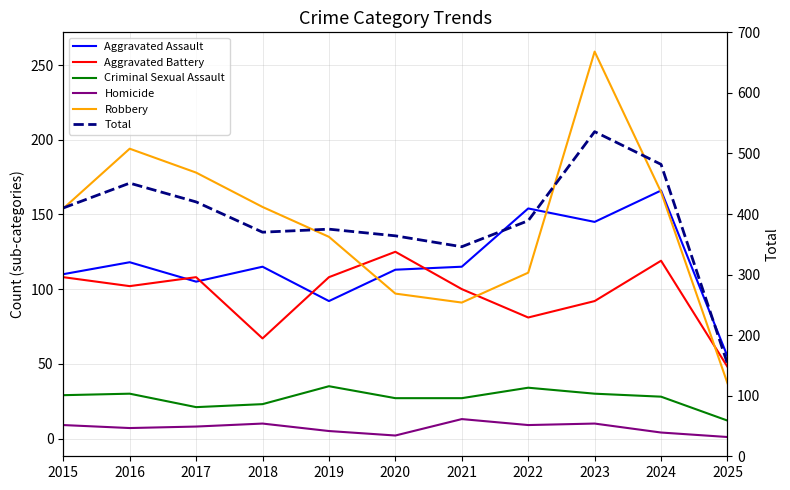

What is the average value of the Total series?

391